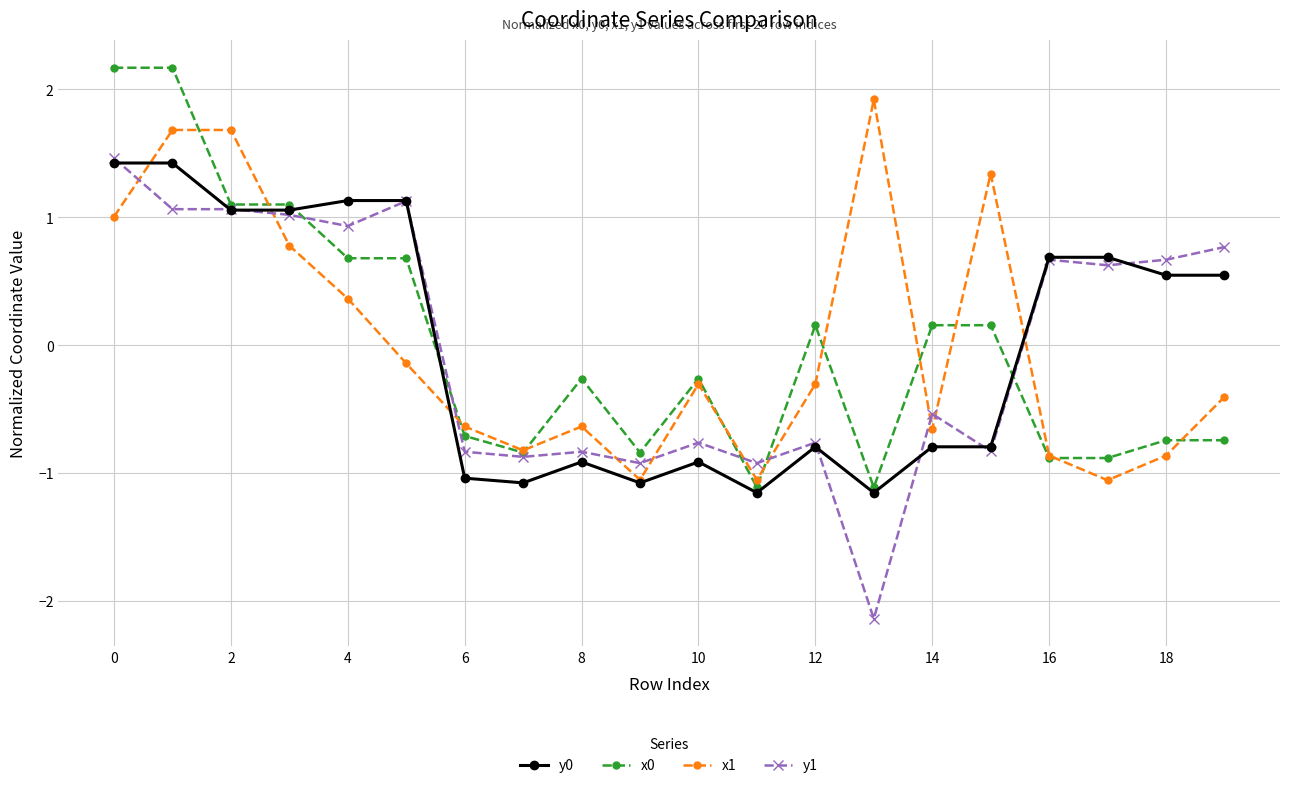

Which series has the widest spread of values?

y1